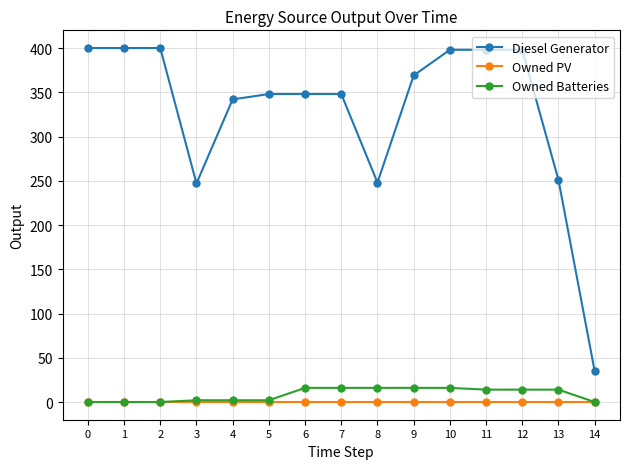

What is the total value across all series at 8?

264.0